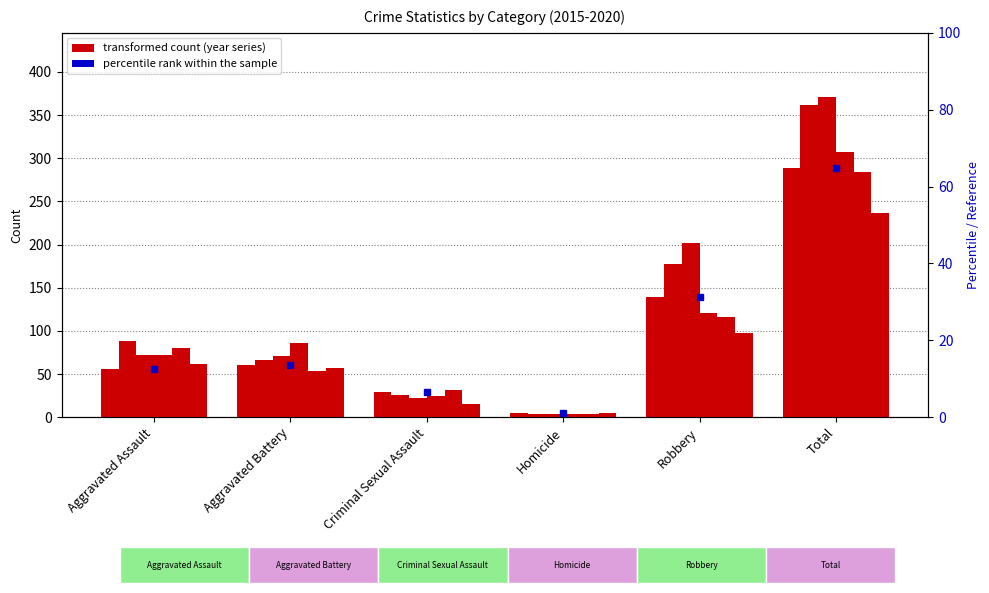

What is the difference between the 2015 values at Aggravated Battery and Criminal Sexual Assault?

31